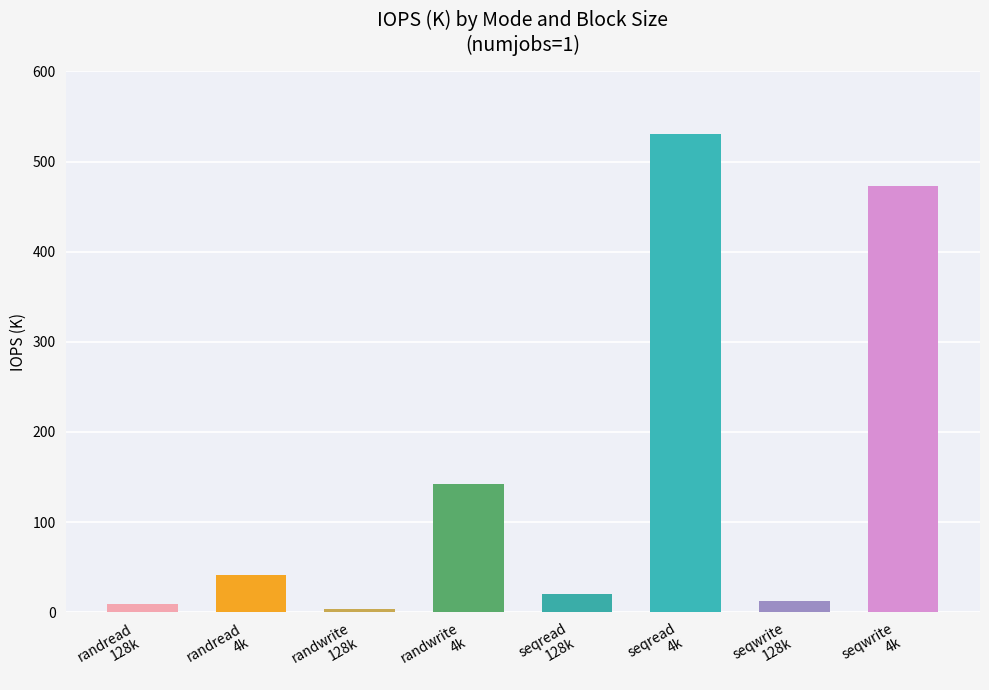

How many values exceed 41?

4